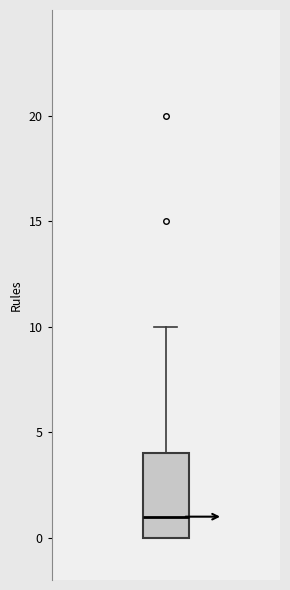

Where does the median line of the box sit on the y-axis? The values are not printed on the chart, so give them approximately, as read against the axis.

1